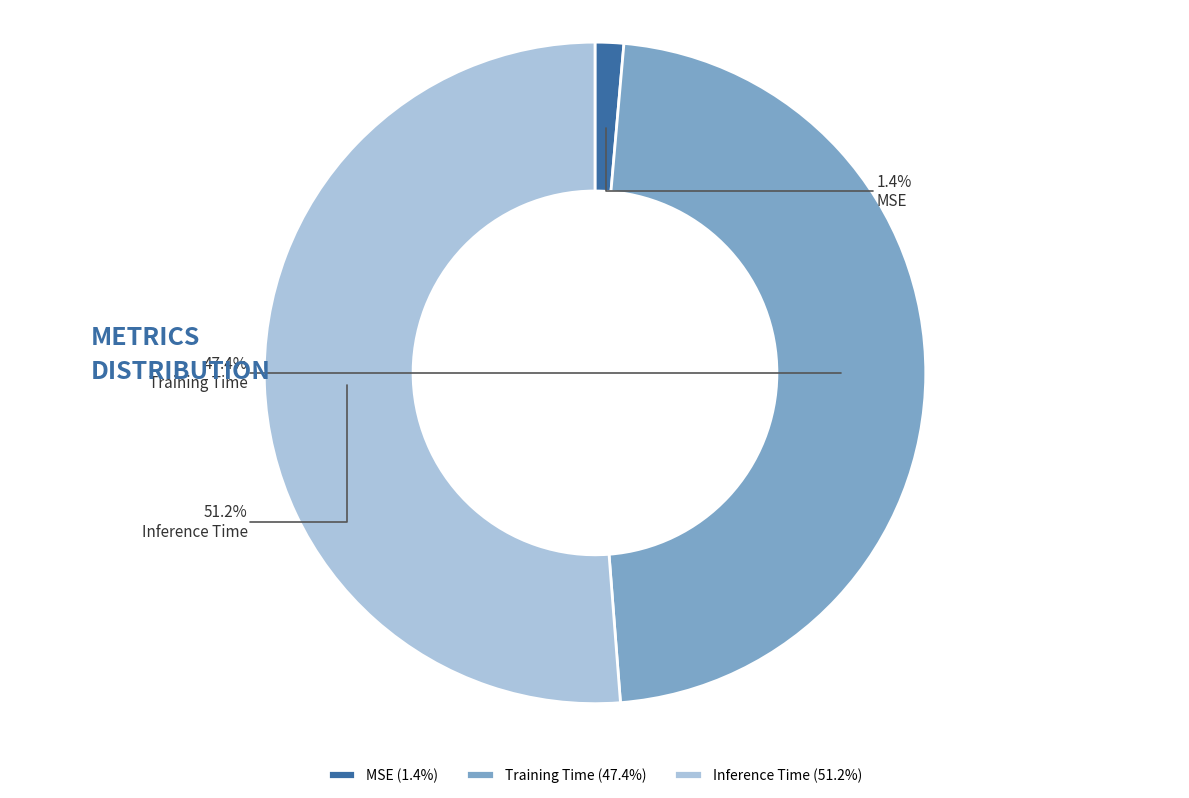

Combined, do MSE and Training Time account for over 50%?

No